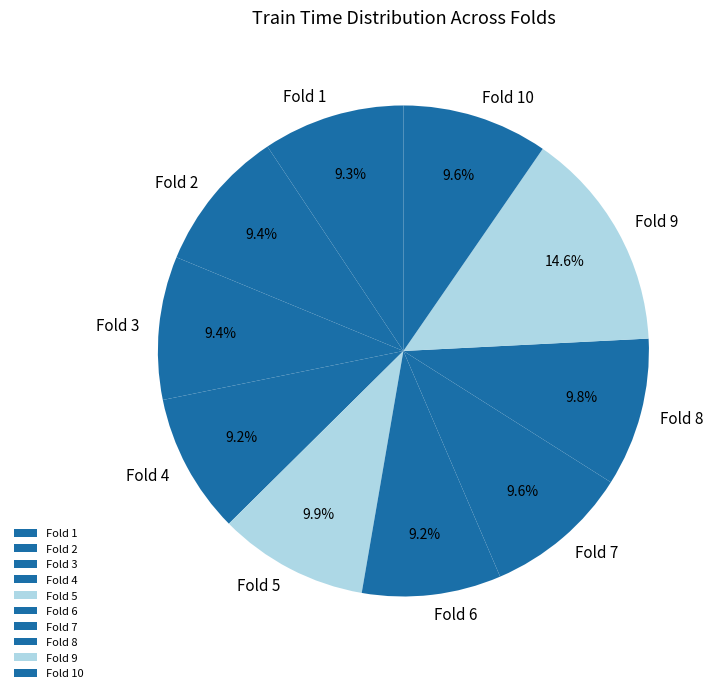

Which category has the biggest portion of the pie?

Fold 9